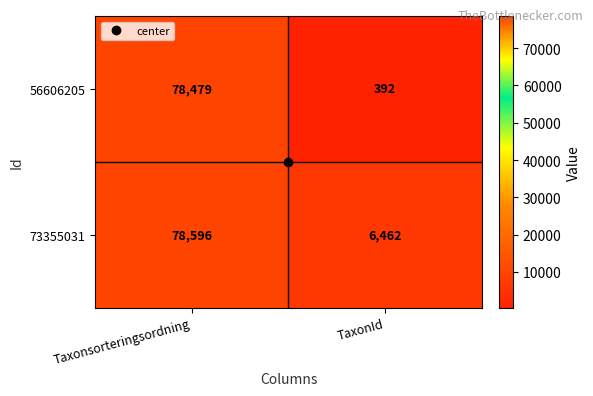

Where is 56606205 nearest to the value 39435?

TaxonId